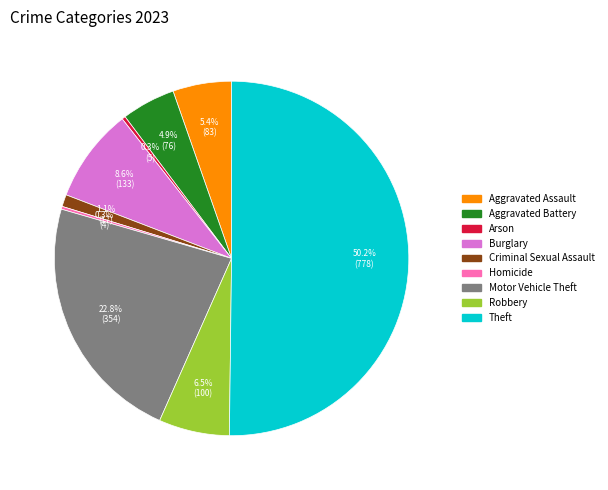

Which slice is the largest?

Theft